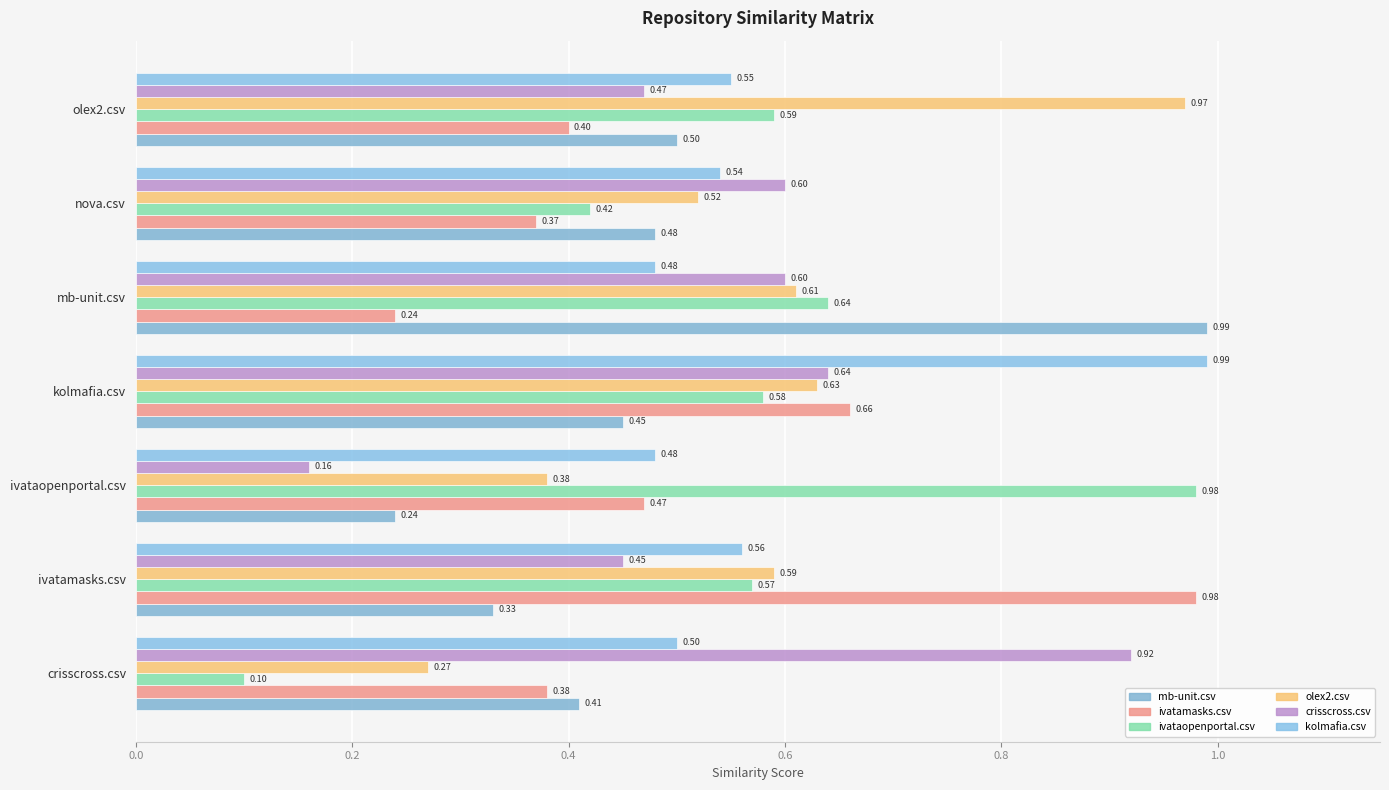

How many categories are shown in the chart?

7